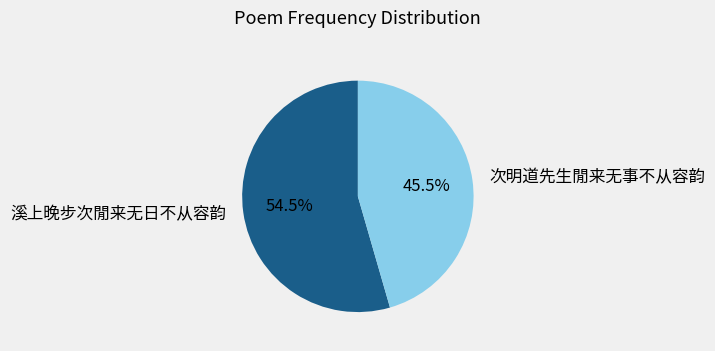

Combined, what portion of the pie is 次明道先生閒来无事不从容韵 and 溪上晚步次閒来无日不从容韵?

100.0%